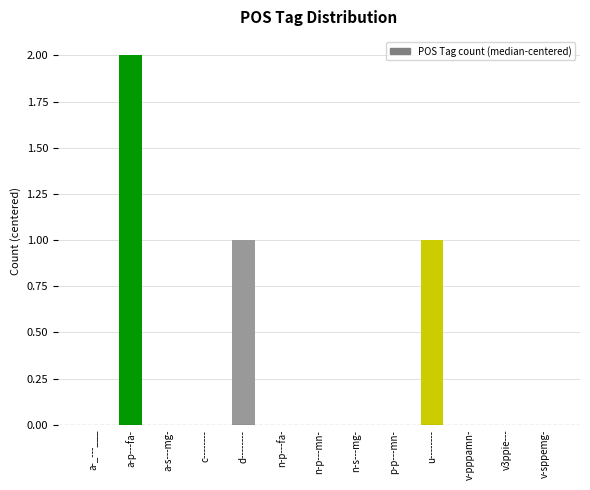

Reading left to right, list all the values displayed in this chart.

a-_---___=0	a-p---fa-=2	a-s---mg-=0	c--------=0	d--------=1	n-p---fa-=0	n-p---mn-=0	n-s---mg-=0	p-p---mn-=0	u--------=1	v-pppamn-=0	v3ppie---=0	v-sppemg-=0